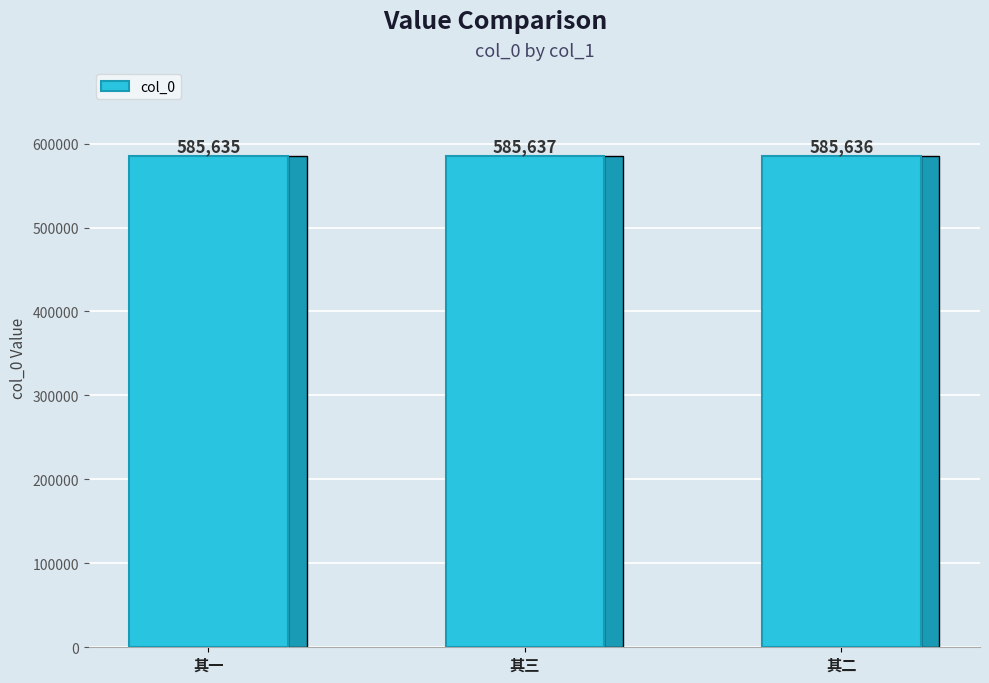

What is the sum of the values at 其一 and 其三?

1171272